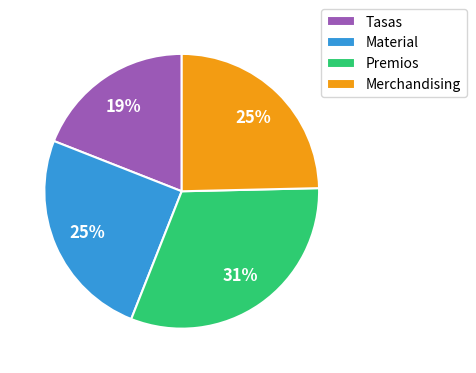

Is the sum of Premios and Merchandising greater than half?

Yes